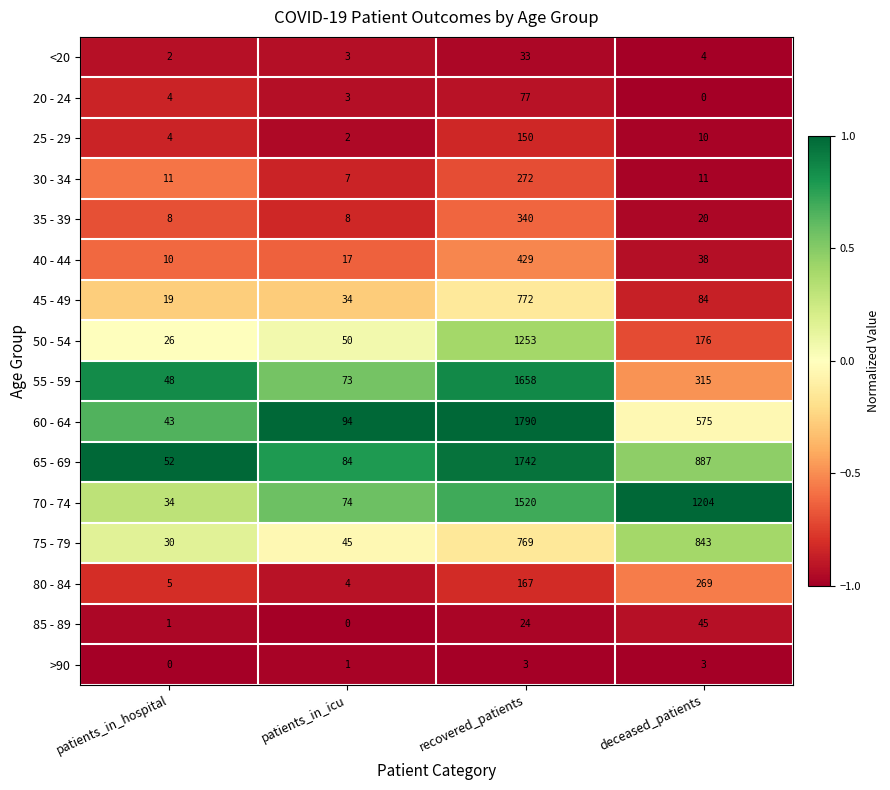

What is the difference between the maximum and second lowest values in the 40 - 44 series?

412